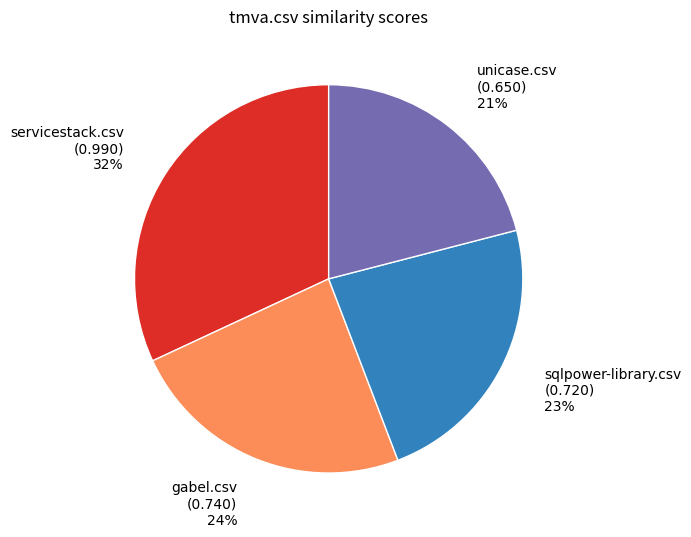

True or false: sqlpower-library.csv (0.720) 23% accounts for 10% of the total.

False